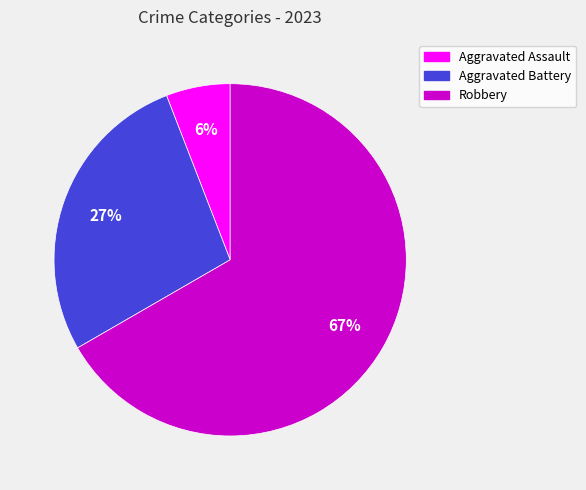

To the nearest percent, what is the difference between the largest and smallest slice percentages?

61%